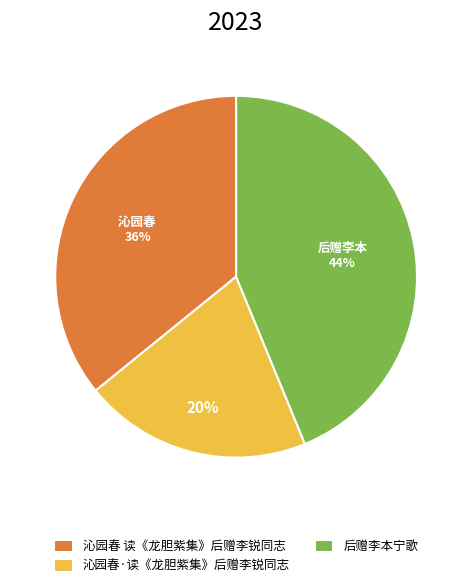

To the nearest percent, what is the combined percentage of 后赠李本宁歌 and 沁园春·读《龙胆紫集》后赠李锐同志?

64%